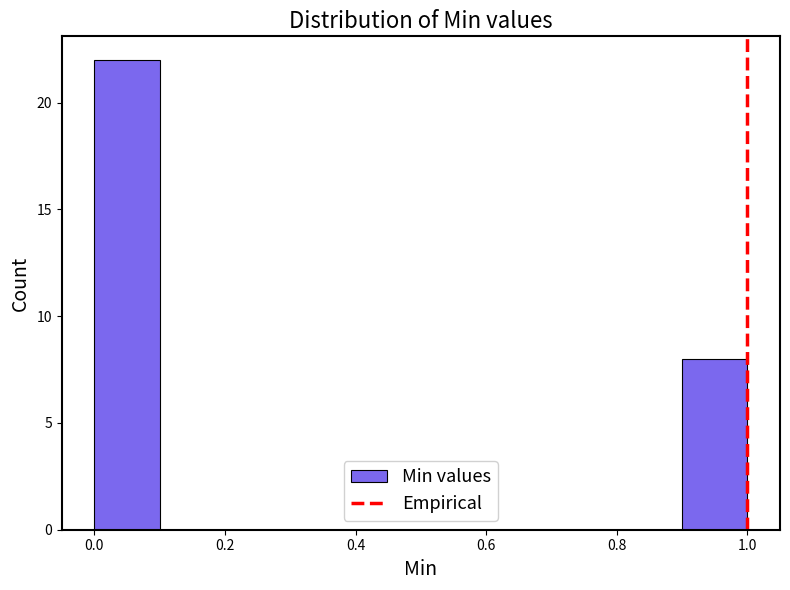

Reading left to right, list every bar in this chart as the range it spans on the x-axis followed by its height. The values are not printed on the chart, so give them approximately, as read against the axis.

0.0 to 0.1: 22
0.1 to 0.2: 0
0.2 to 0.3: 0
0.3 to 0.4: 0
0.4 to 0.5: 0
0.5 to 0.6: 0
0.6 to 0.7: 0
0.7 to 0.8: 0
0.8 to 0.9: 0
0.9 to 1.0: 8